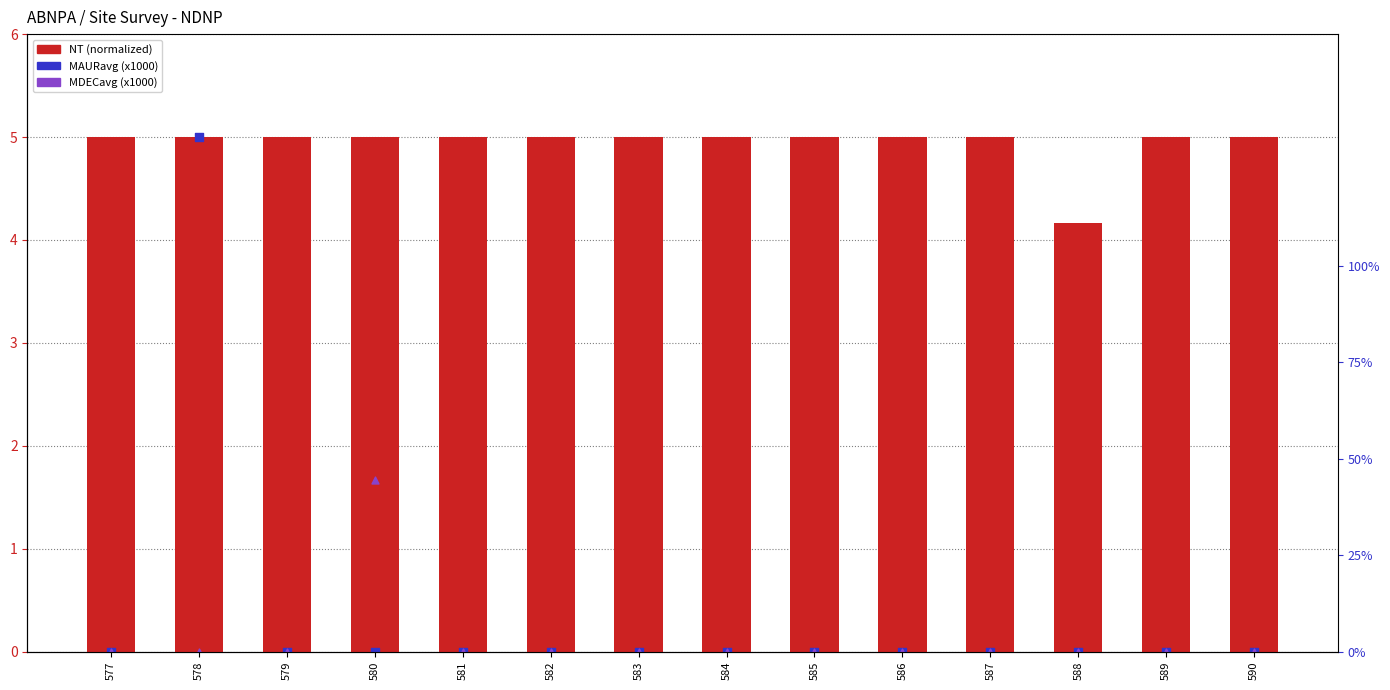

Which series reaches the minimum Y coordinate?

MAURavg (x1000)